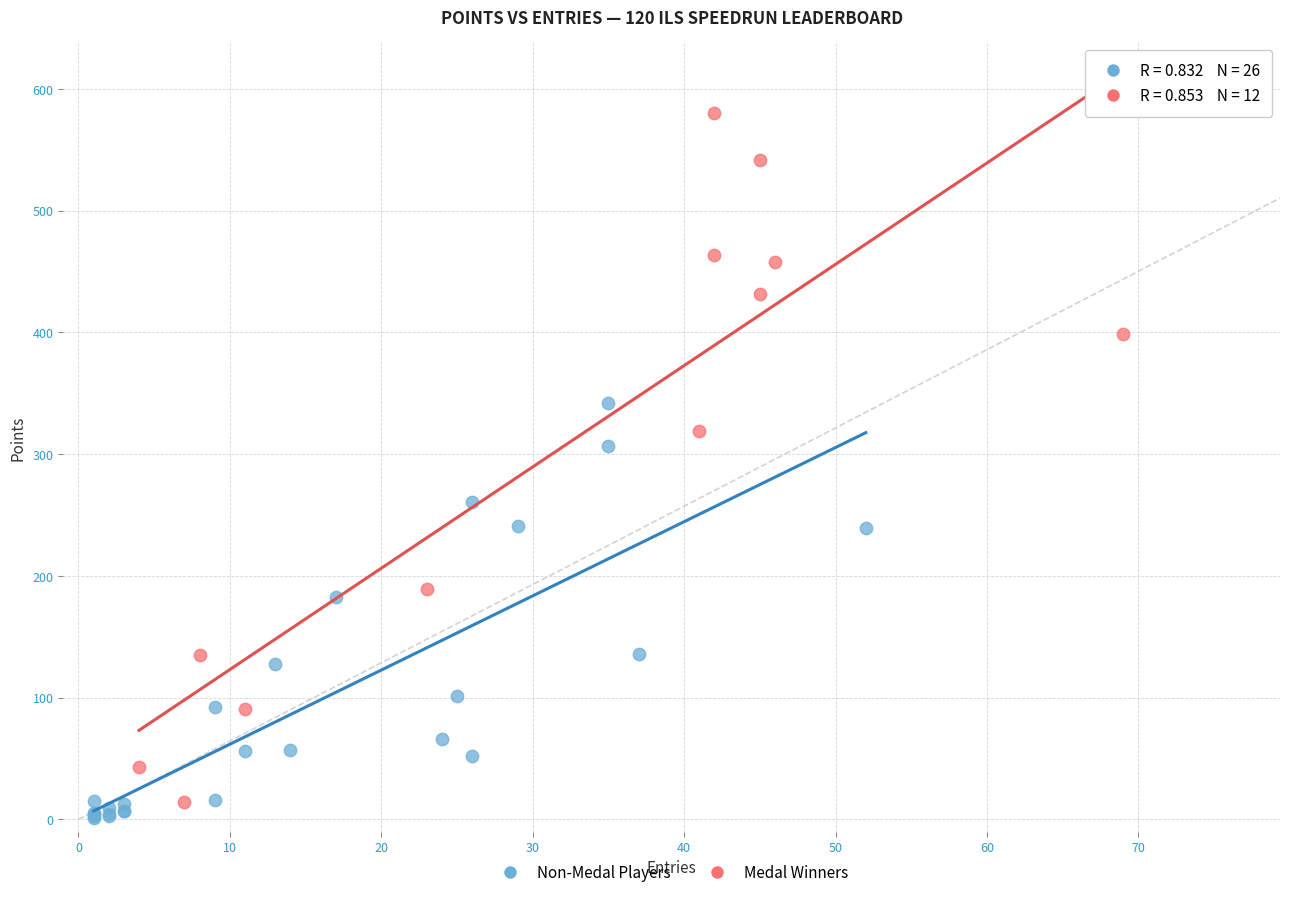

What are all the series names shown in the legend?

Non-Medal Players, Medal Winners